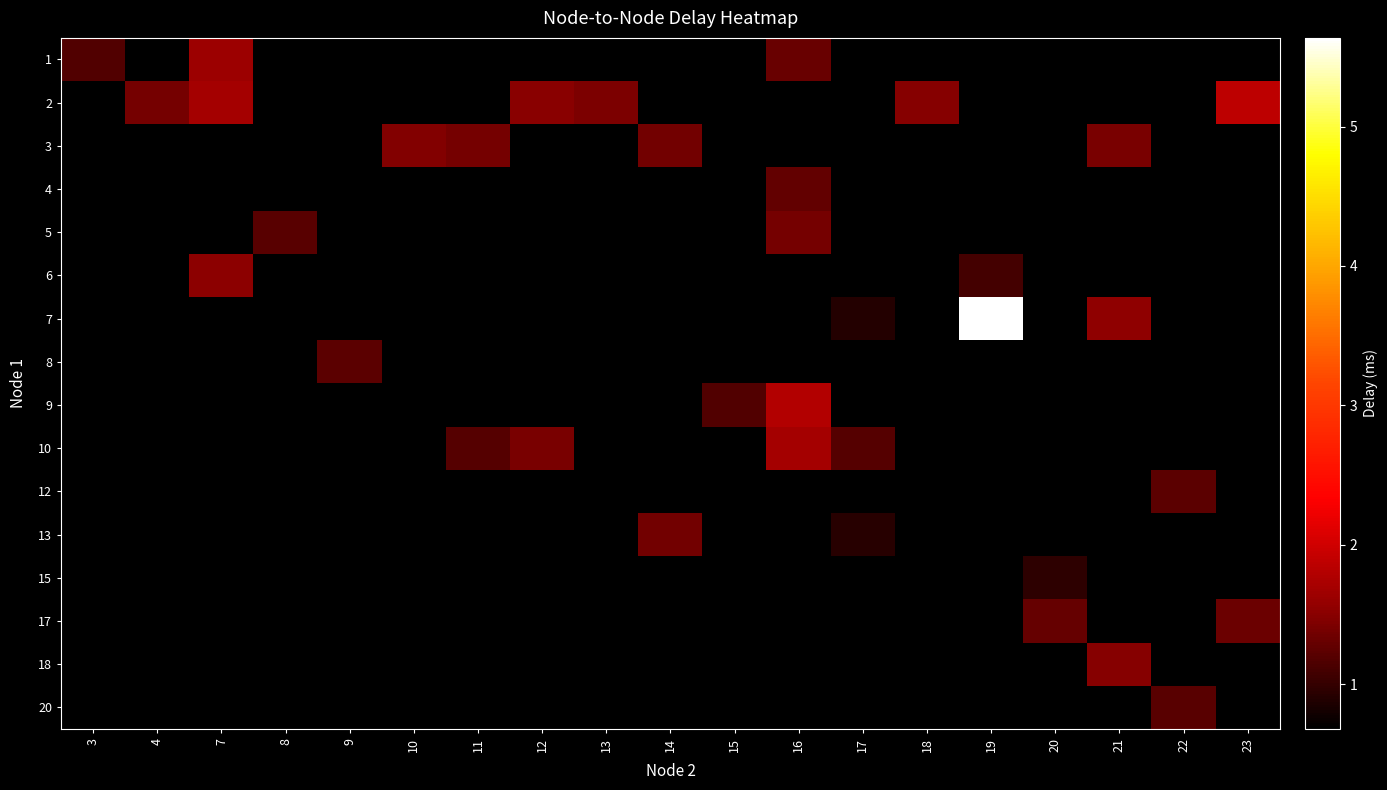

How many values in 9 are above zero?

2